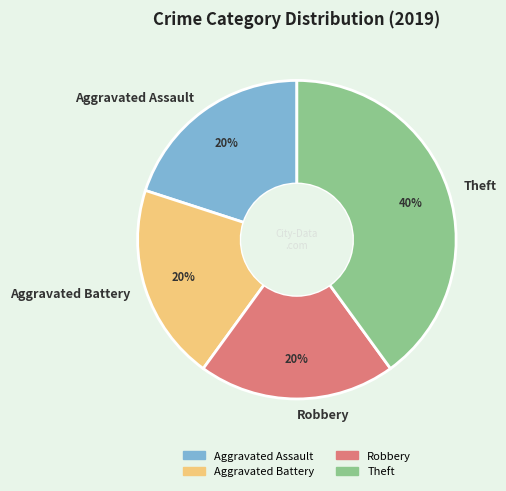

Does any single category account for the majority?

No